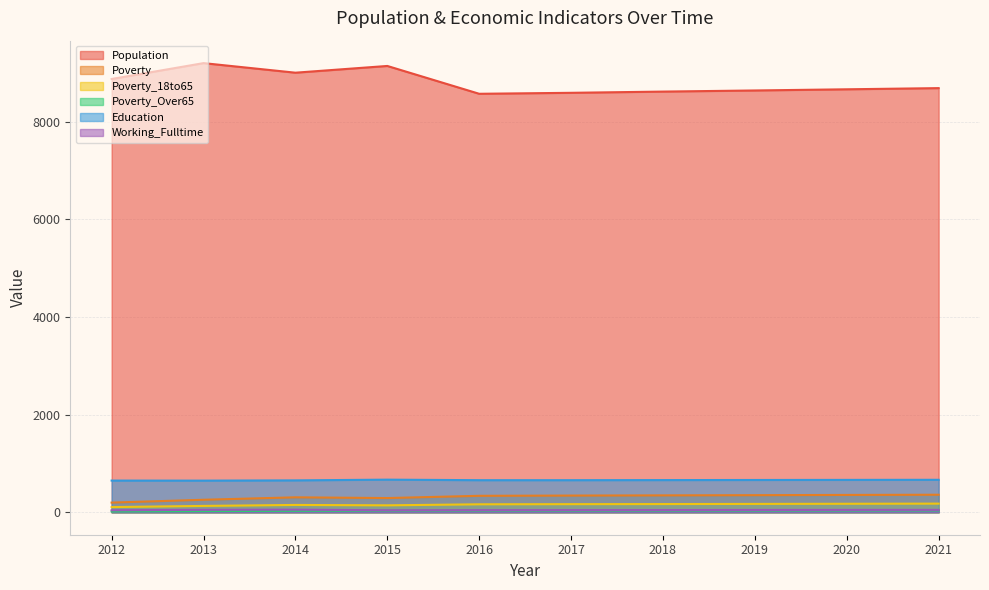

What is the value of the Population point at the 3rd from the left?

9003